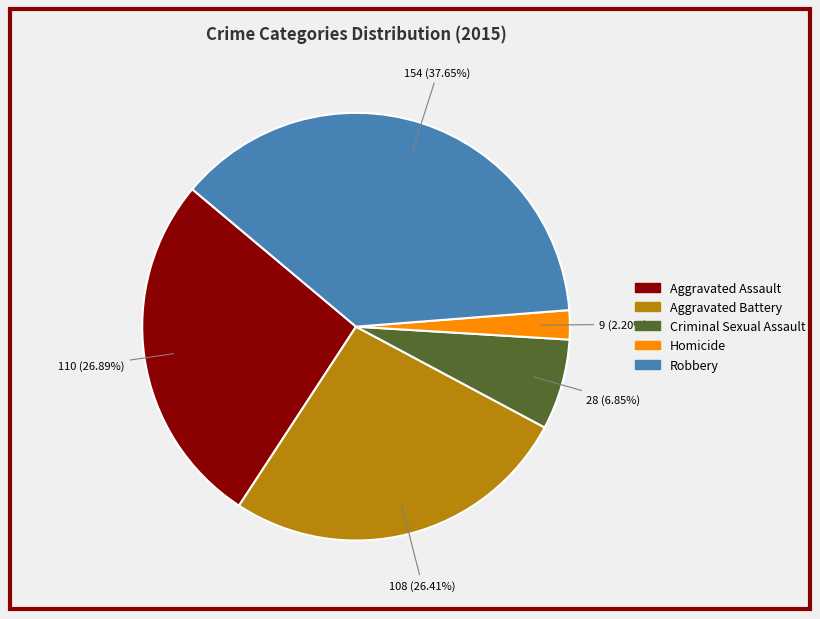

What is the ratio of the value at Aggravated Assault to the value at Aggravated Battery?

1.0